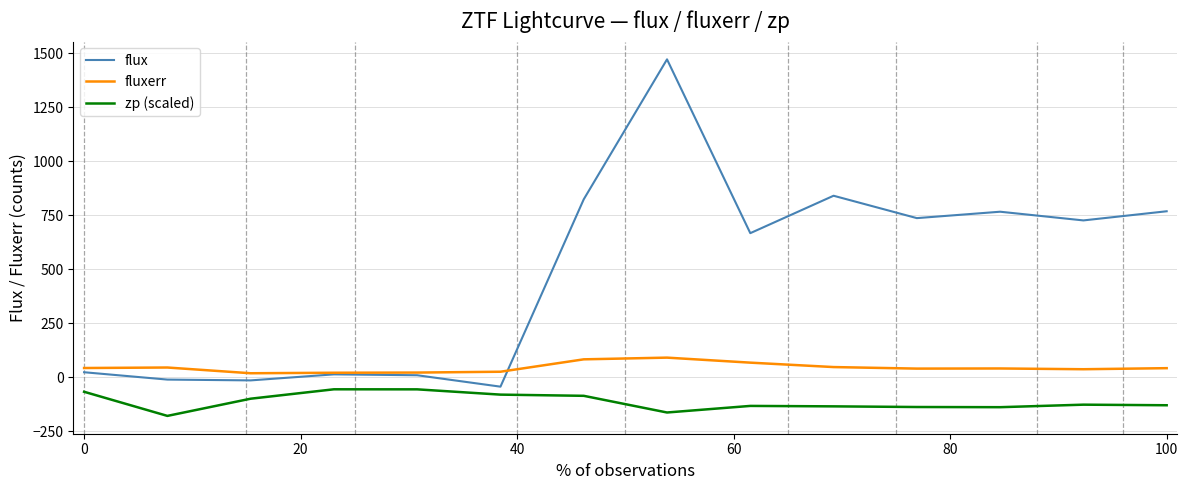

What are all the series names shown in the legend?

flux, fluxerr, zp (scaled)